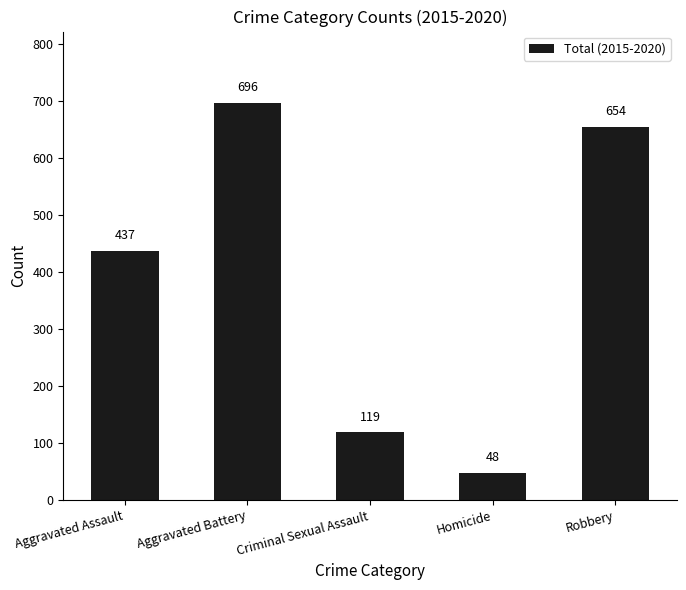

Is it true that the value at Aggravated Battery is 696?

True